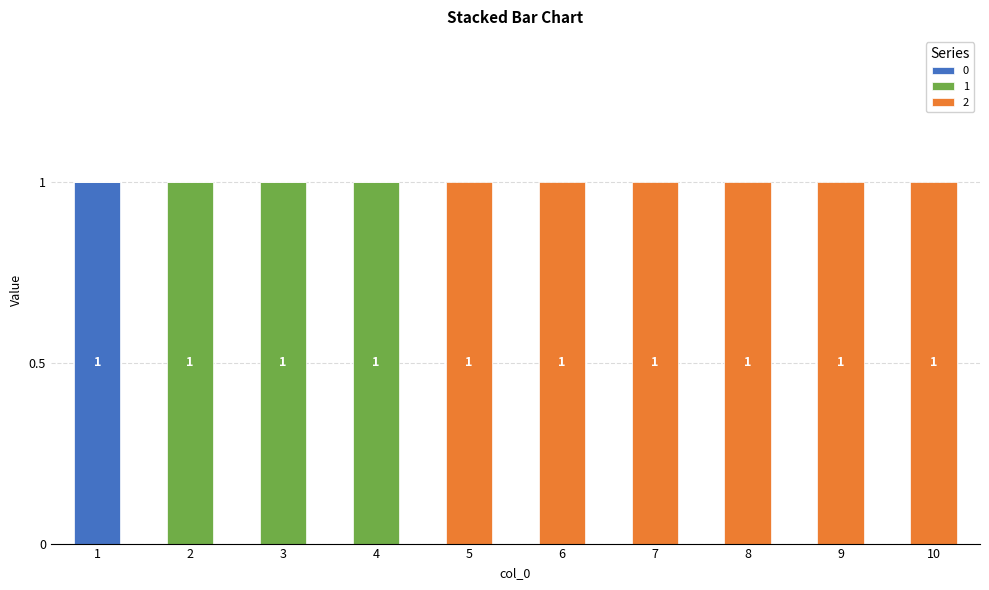

Are the bars grouped side by side (vs. stacked)?

No